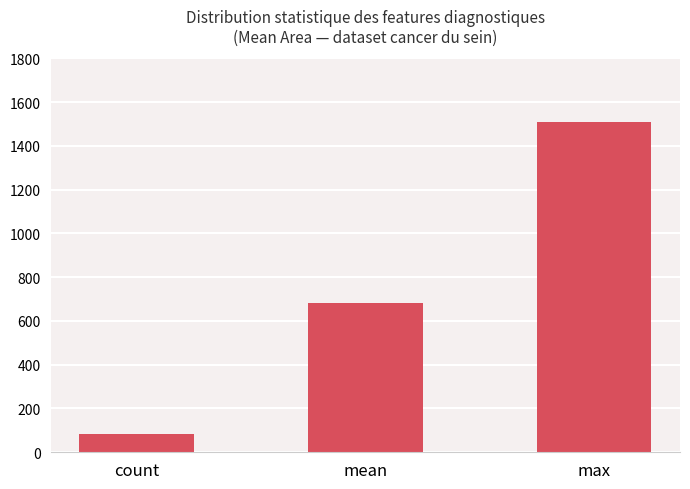

Reading left to right, what are all the values shown in this chart?

count=85.0	mean=684.0	max=1509.0